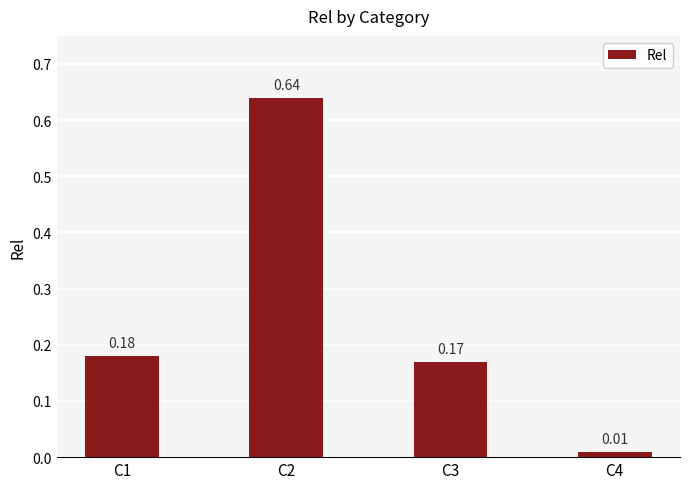

The chart shows a value of 0.1 at C1. True or false?

False